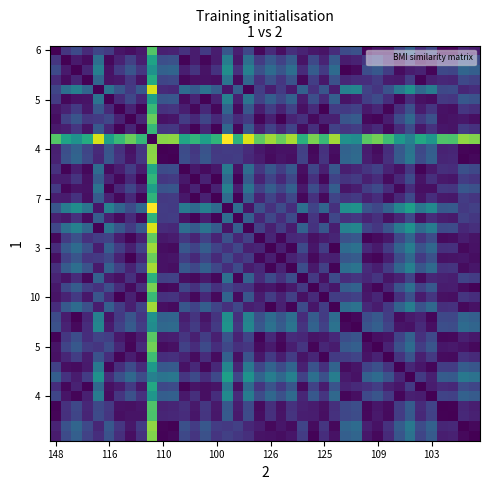

Which label corresponds to the smallest value in the chart?

148